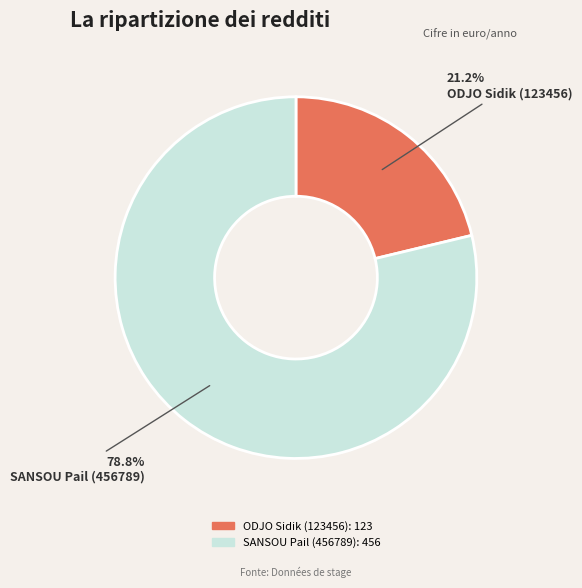

What is the largest slice in the pie chart?

SANSOU Pail (456789)